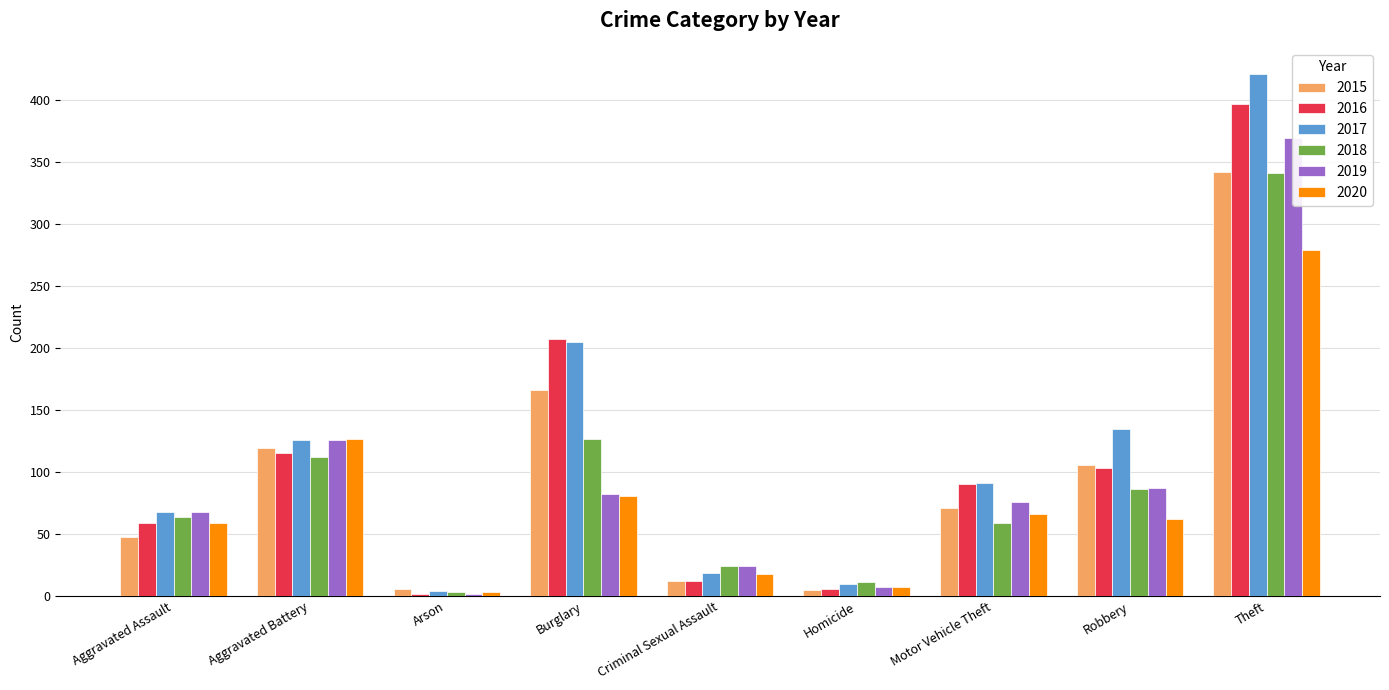

Is the value of 2020 at Homicide greater than the value of 2018 at Criminal Sexual Assault?

No